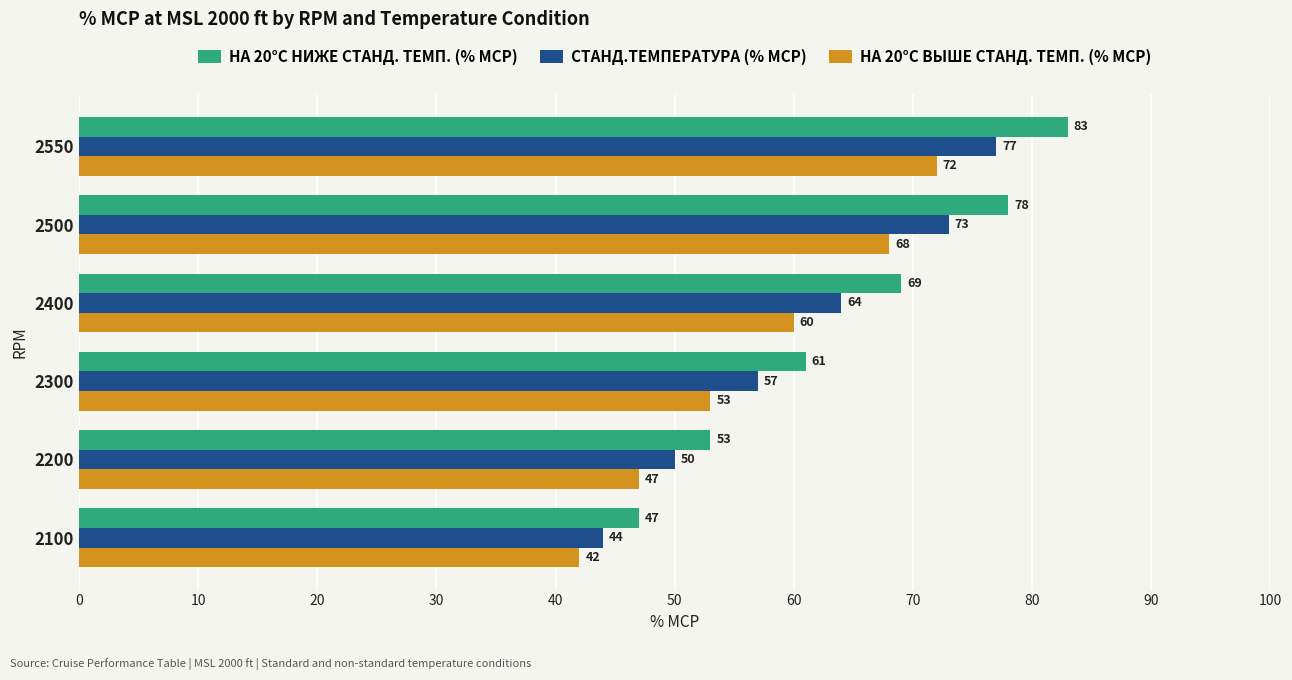

At which category is the sum across all series the highest?

2550